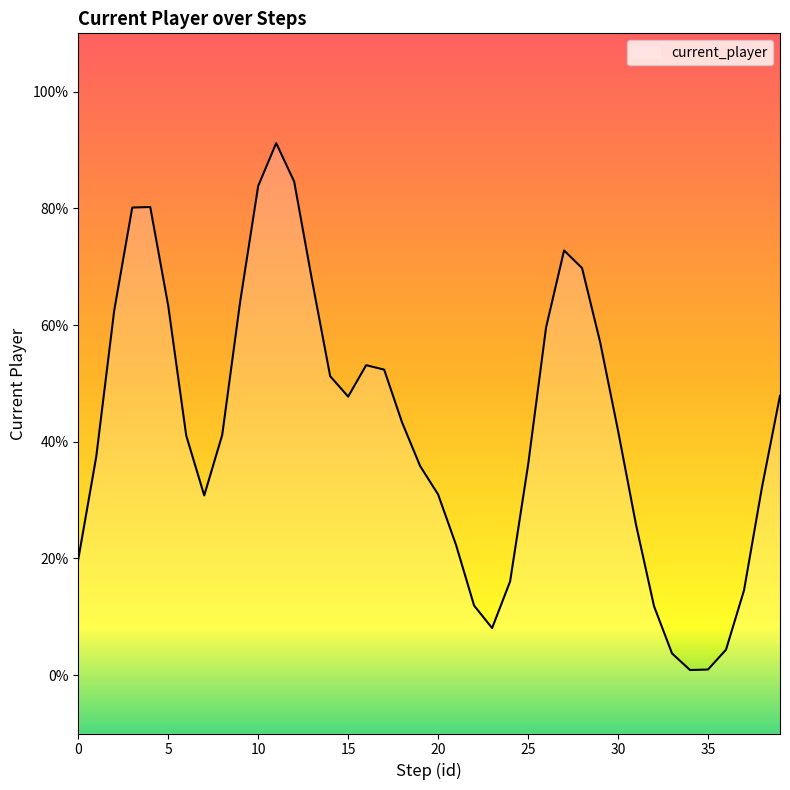

Between 14 and 25, which is larger?

14